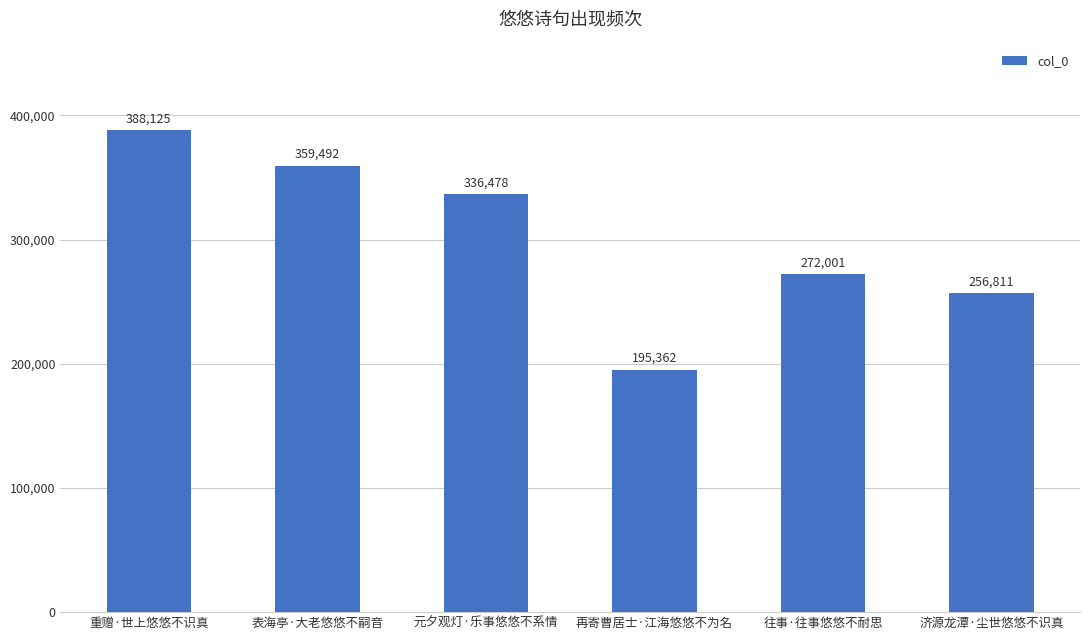

What is the minimum value shown in the chart?

195362